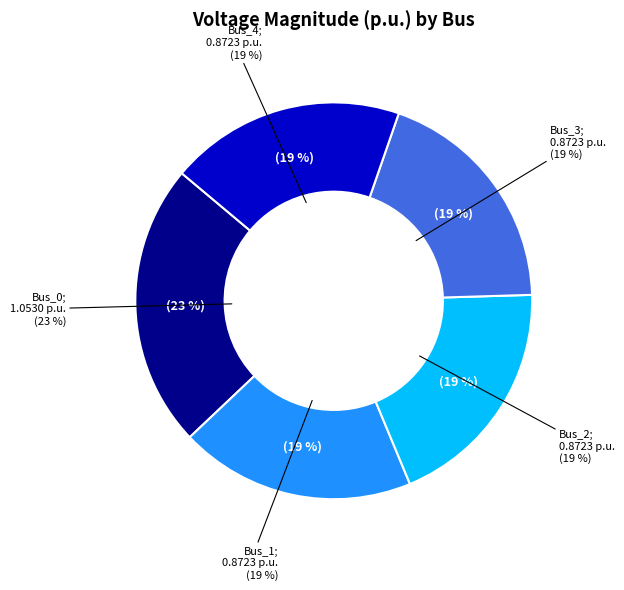

Is it true that Bus_2 is 19% of the pie?

True